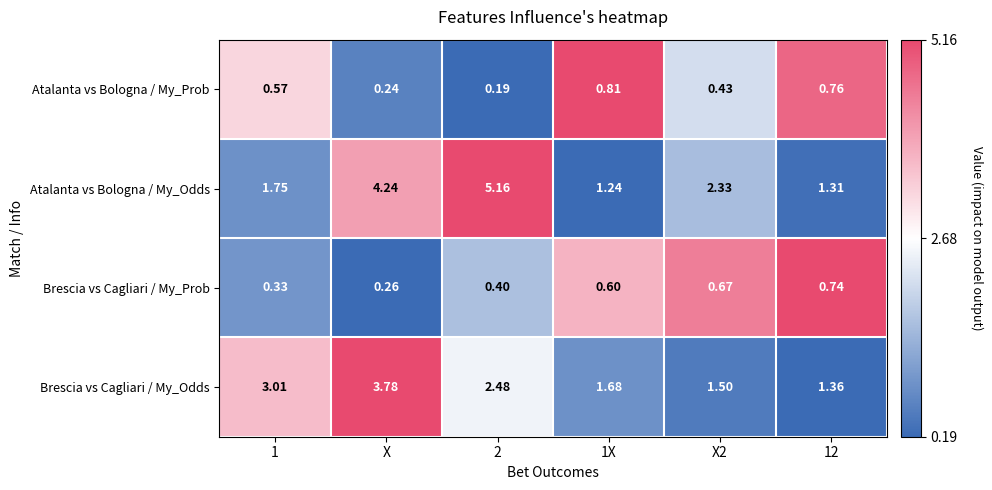

Which series has the largest total across all categories?

Atalanta vs Bologna / My_Odds